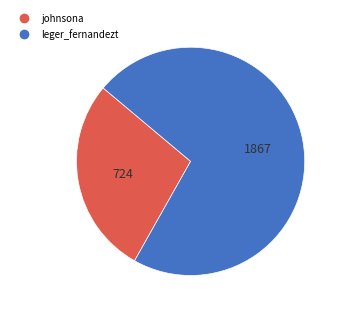

Combined, do leger_fernandezt and johnsona account for over 50%?

Yes